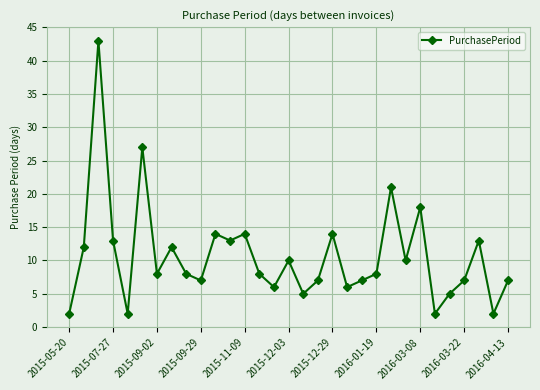

What is the difference between the maximum and minimum values?

41